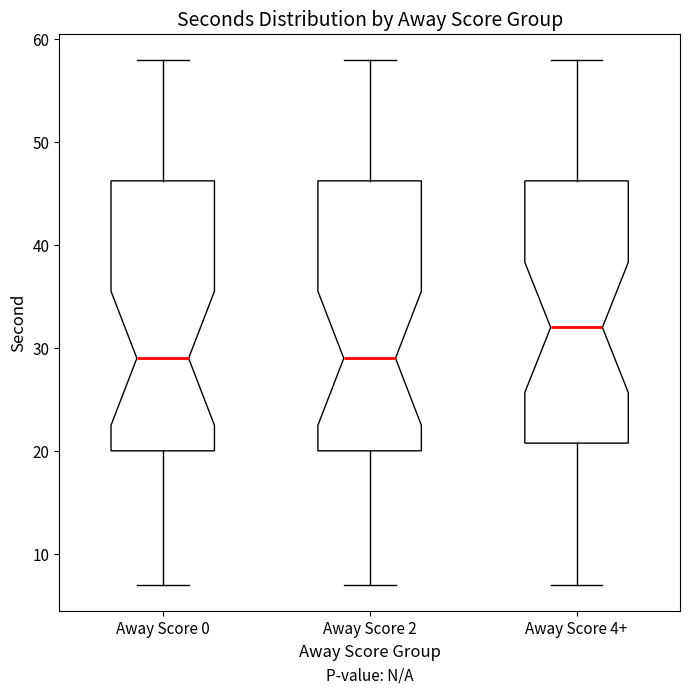

Reading left to right, transcribe this box plot: for each box, give where its median line is, the range the box spans, and where its two whiskers end, as read against the y-axis. The values are not printed on the chart, so give them approximately, as read against the axis.

Away Score 0: median 29, box 20 to 46, whiskers 7 to 58
Away Score 2: median 29, box 20 to 46, whiskers 7 to 58
Away Score 4+: median 32, box 21 to 46, whiskers 7 to 58